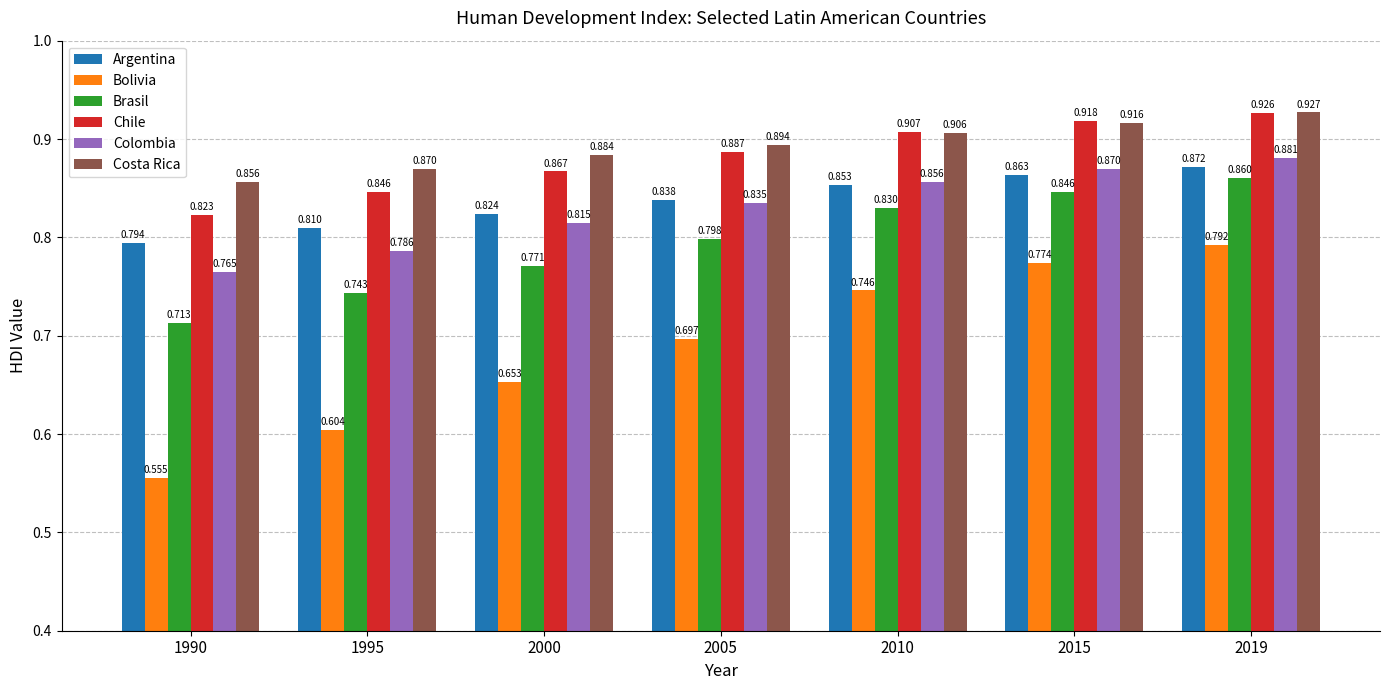

Which series has the largest range (max minus min)?

Bolivia